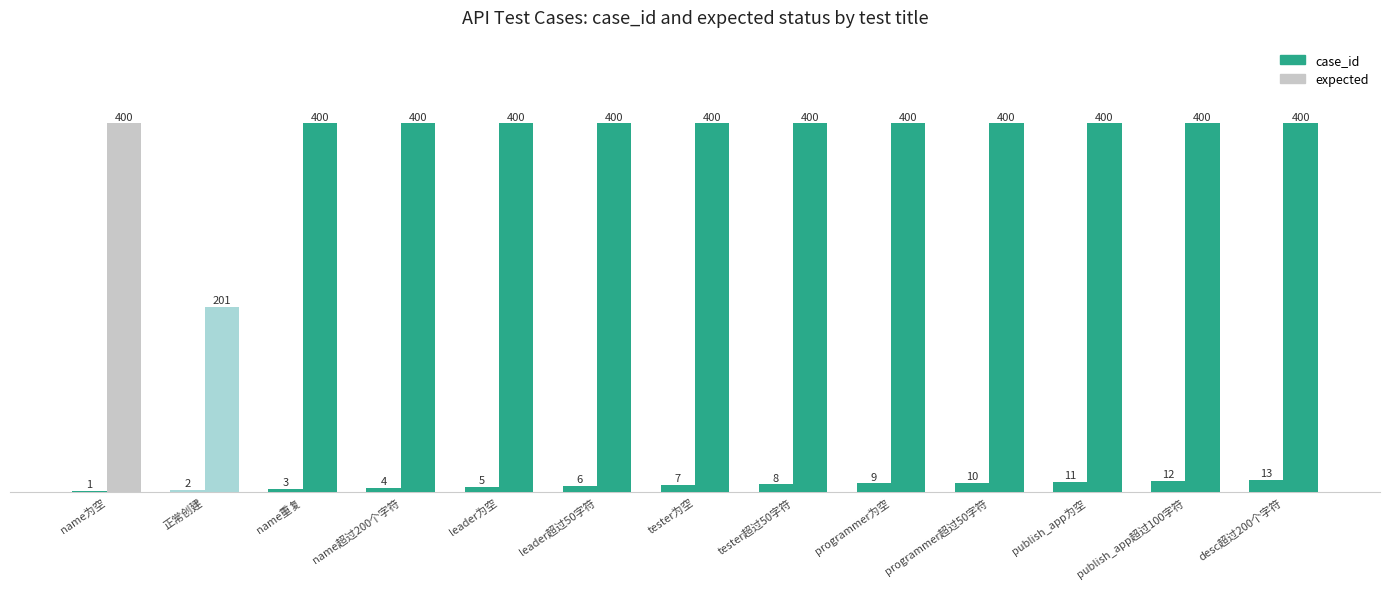

What is the maximum value shown in the chart?

400